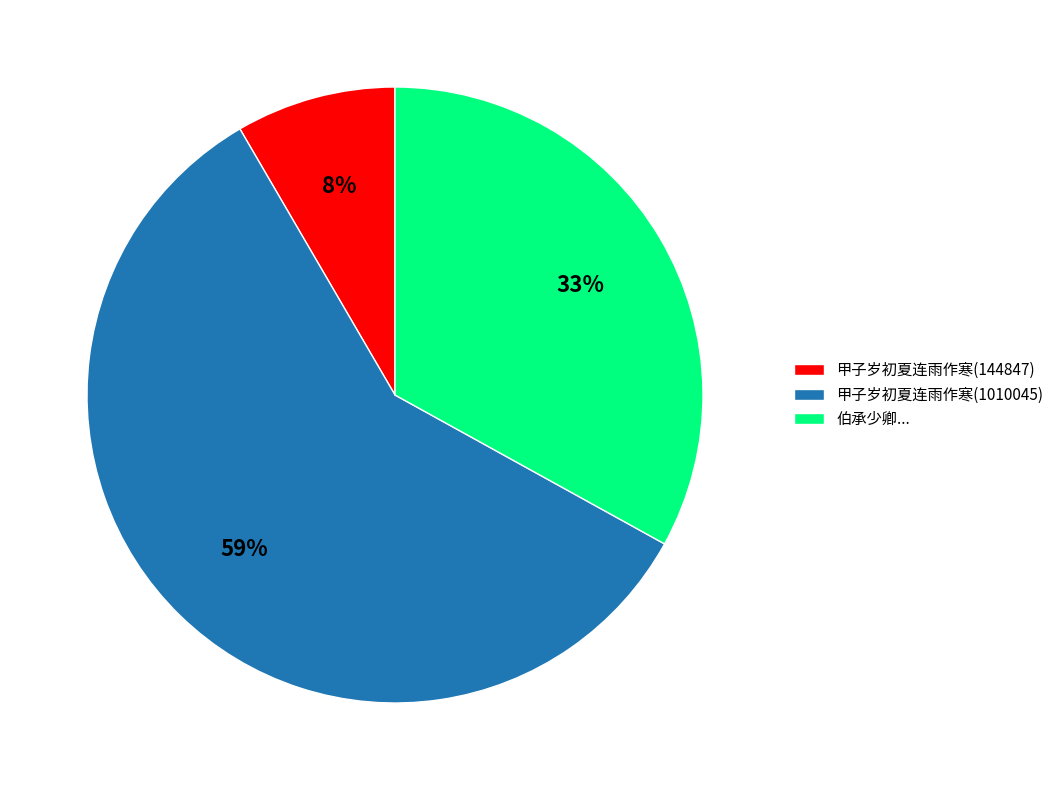

Rank the categories by value from highest to lowest.

甲子岁初夏连雨作寒(1010045), 伯承少卿..., 甲子岁初夏连雨作寒(144847)